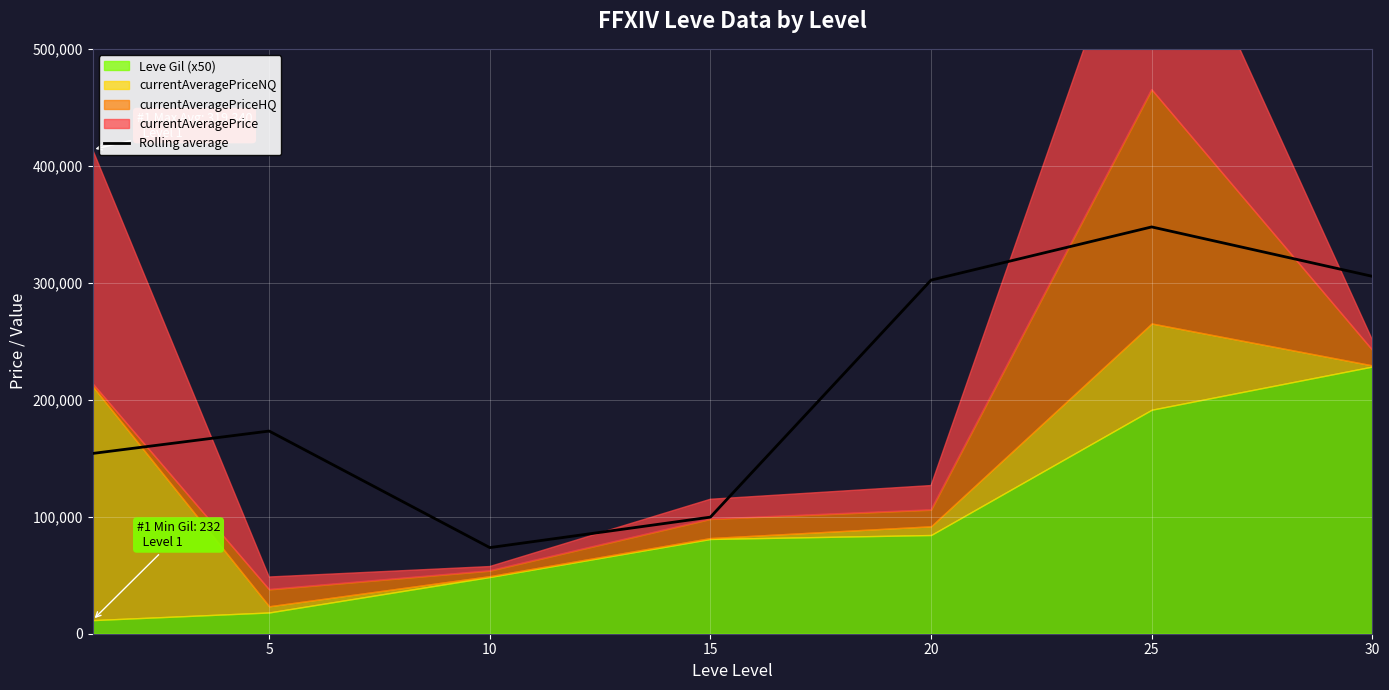

At which category does the data reach its first local peak?

5